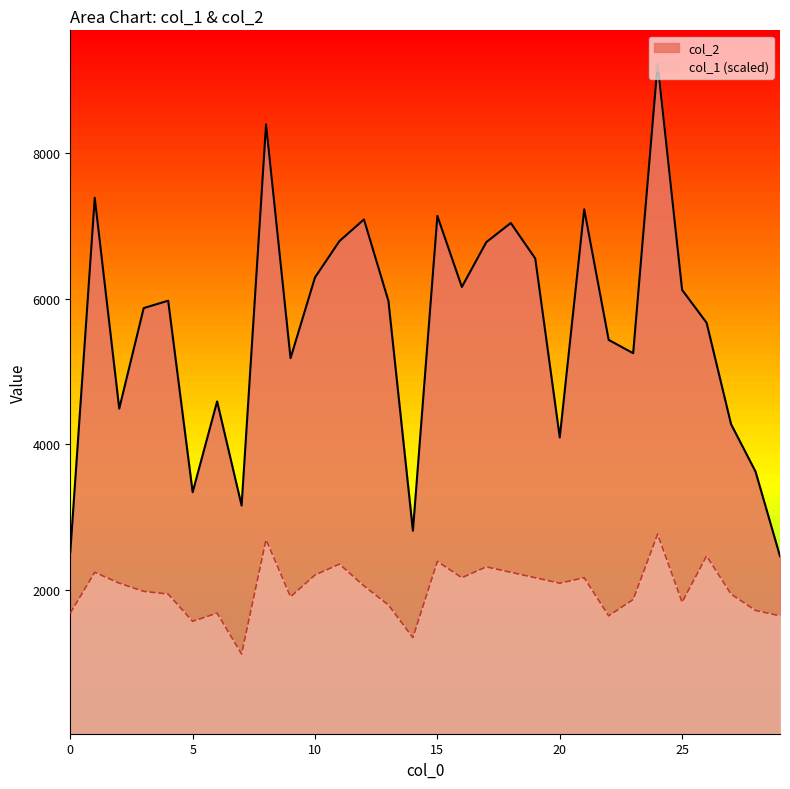

What is the value of the col_2 point at the 22nd from the left?

7227.0